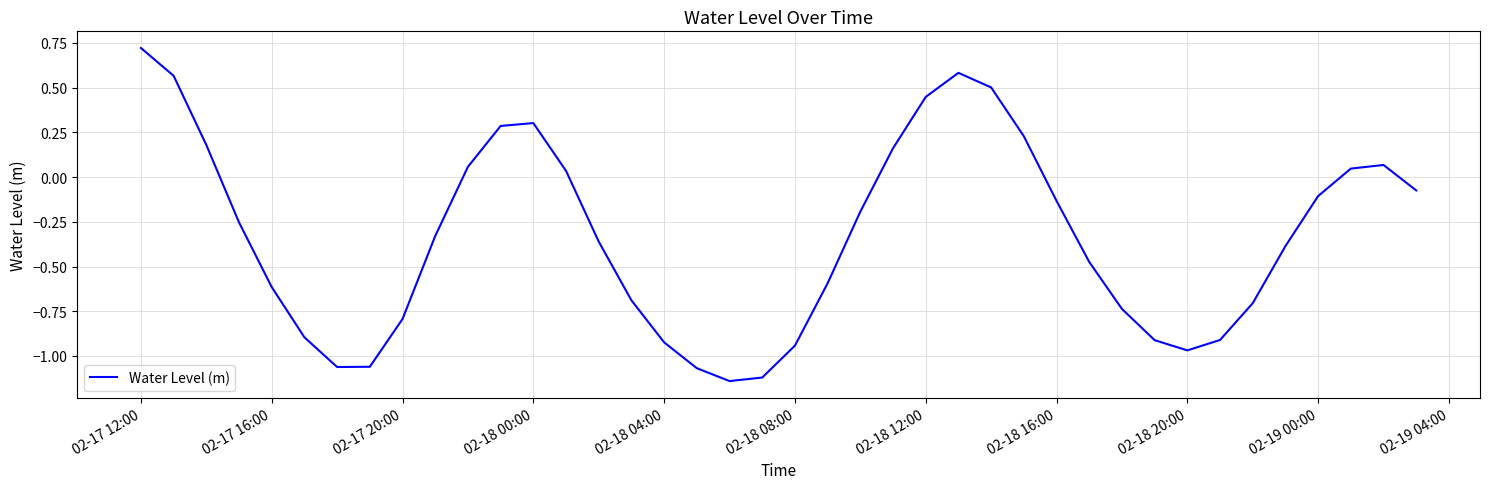

What is the difference between the maximum and minimum values?

1.9